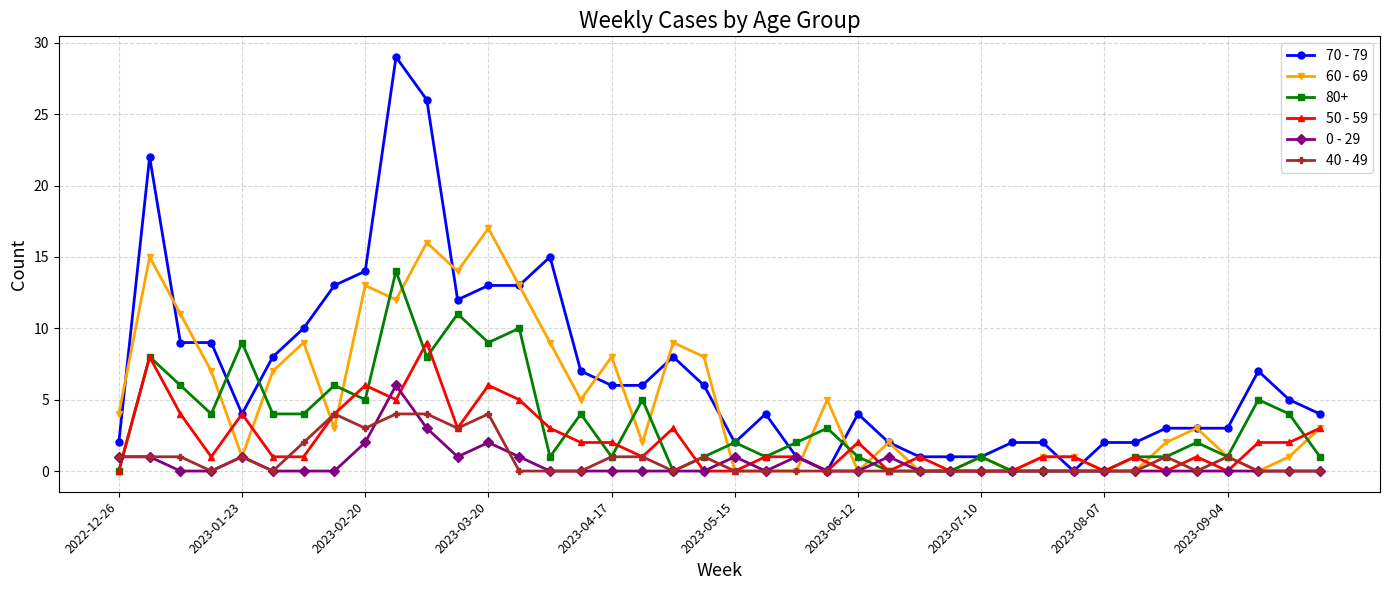

How many data points in 70 - 79 are less than 5?

20